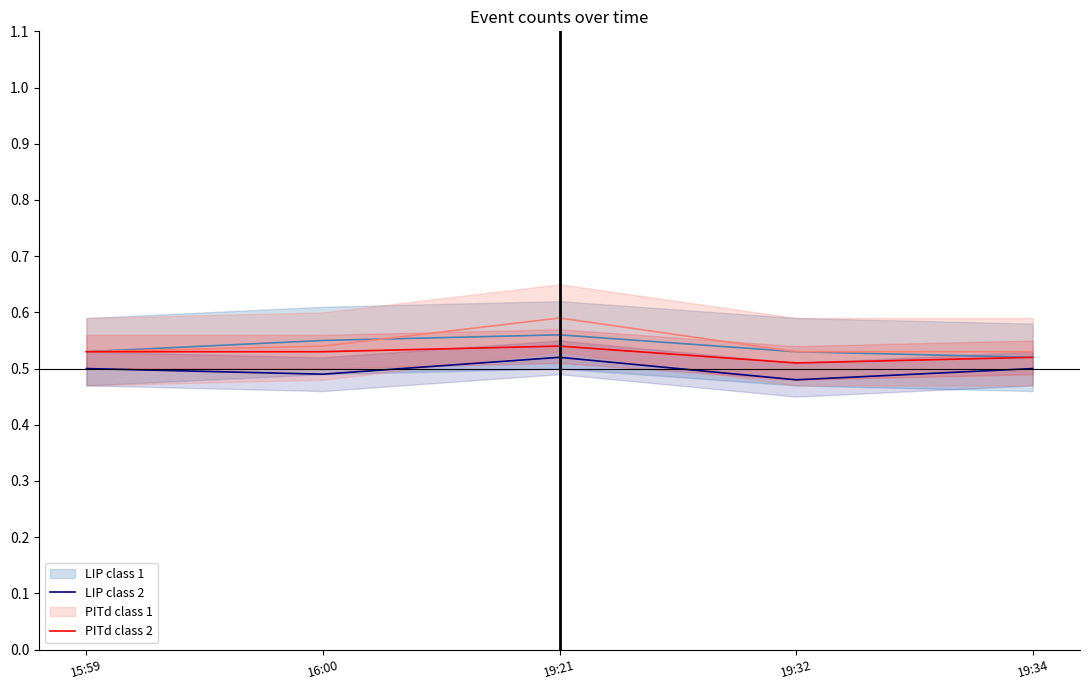

What is the label of the 3rd point from the right?

19:21